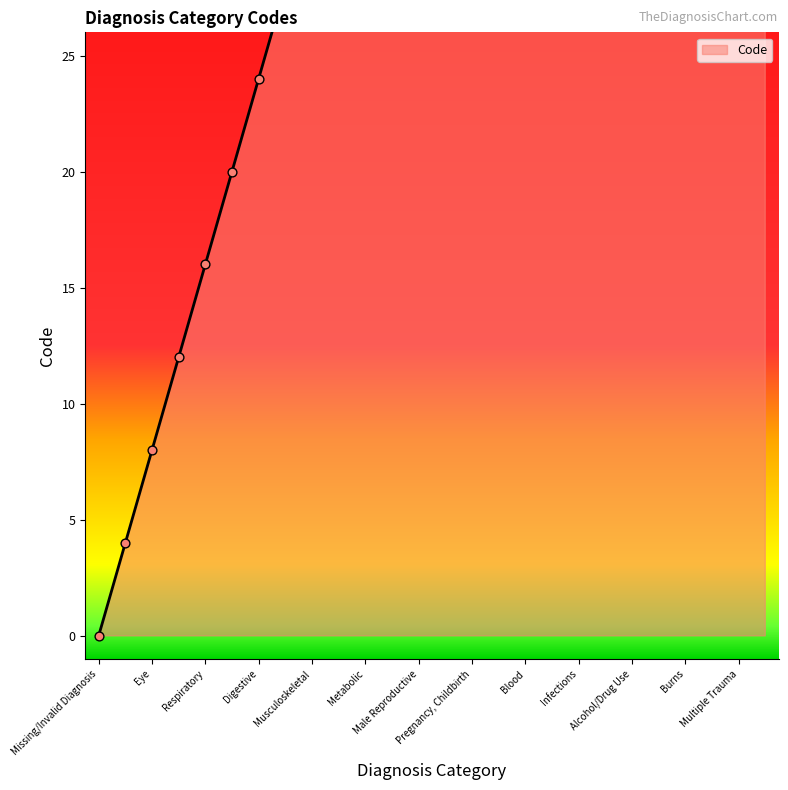

What is the ratio of the value at Metabolic to the value at Eye?

5.0